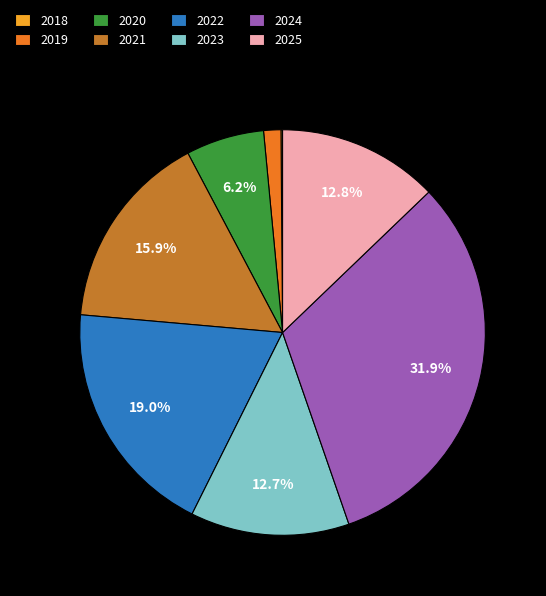

Is it true that 2021 is 16% of the pie?

True